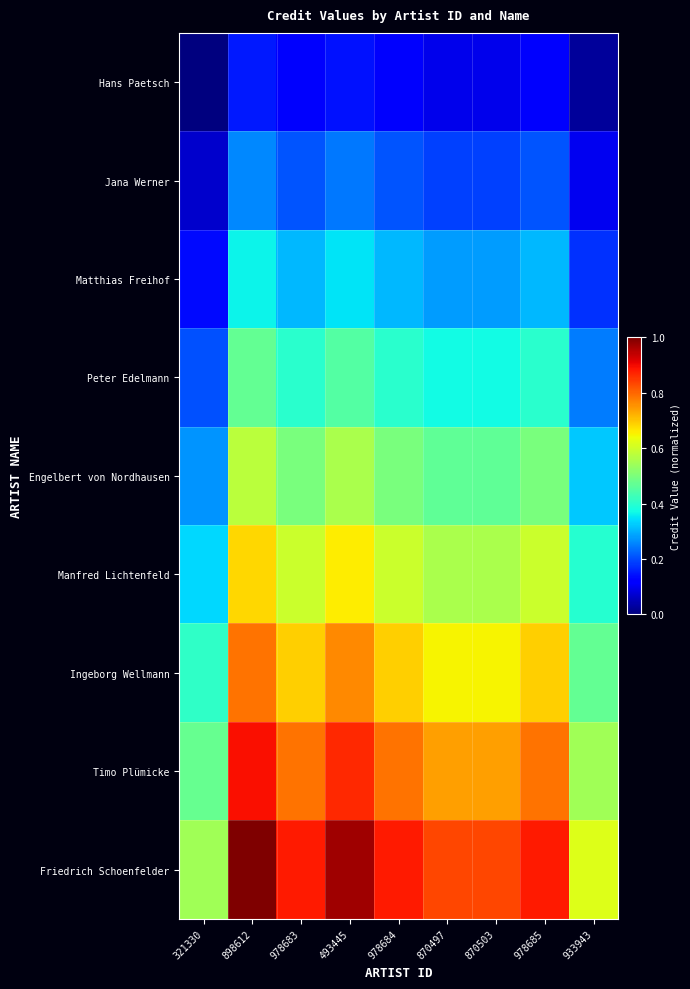

Reading left to right, transcribe all the data shown in this chart.

Hans Paetsch: 321330=0.0	898612=0.2	978683=0.1	493445=0.1	978684=0.1	870497=0.1	870503=0.1	978685=0.1	933943=0.0
Jana Werner: 321330=0.1	898612=0.3	978683=0.2	493445=0.2	978684=0.2	870497=0.2	870503=0.2	978685=0.2	933943=0.1
Matthias Freihof: 321330=0.1	898612=0.4	978683=0.3	493445=0.3	978684=0.3	870497=0.3	870503=0.3	978685=0.3	933943=0.2
Peter Edelmann: 321330=0.2	898612=0.5	978683=0.4	493445=0.5	978684=0.4	870497=0.4	870503=0.4	978685=0.4	933943=0.2
Engelbert von Nordhausen: 321330=0.3	898612=0.6	978683=0.5	493445=0.6	978684=0.5	870497=0.5	870503=0.5	978685=0.5	933943=0.3
Manfred Lichtenfeld: 321330=0.3	898612=0.7	978683=0.6	493445=0.7	978684=0.6	870497=0.6	870503=0.6	978685=0.6	933943=0.4
Ingeborg Wellmann: 321330=0.4	898612=0.8	978683=0.7	493445=0.8	978684=0.7	870497=0.6	870503=0.6	978685=0.7	933943=0.5
Timo Plümicke: 321330=0.5	898612=0.9	978683=0.8	493445=0.9	978684=0.8	870497=0.7	870503=0.7	978685=0.8	933943=0.5
Friedrich Schoenfelder: 321330=0.5	898612=1.0	978683=0.9	493445=1.0	978684=0.9	870497=0.8	870503=0.8	978685=0.9	933943=0.6